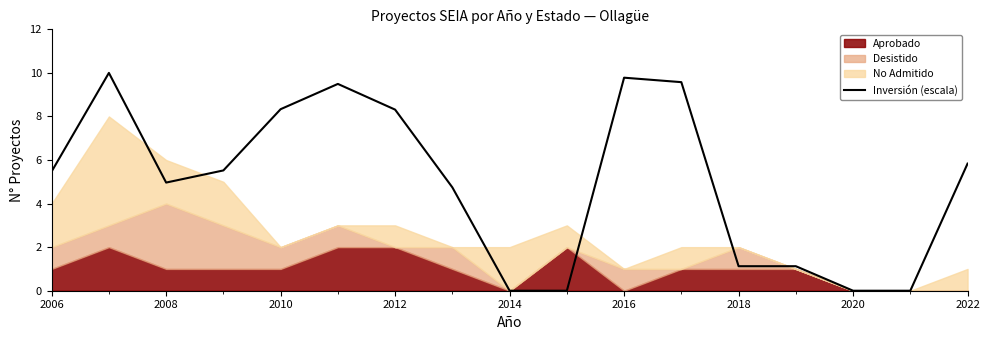

Where is the first local minimum?

2008